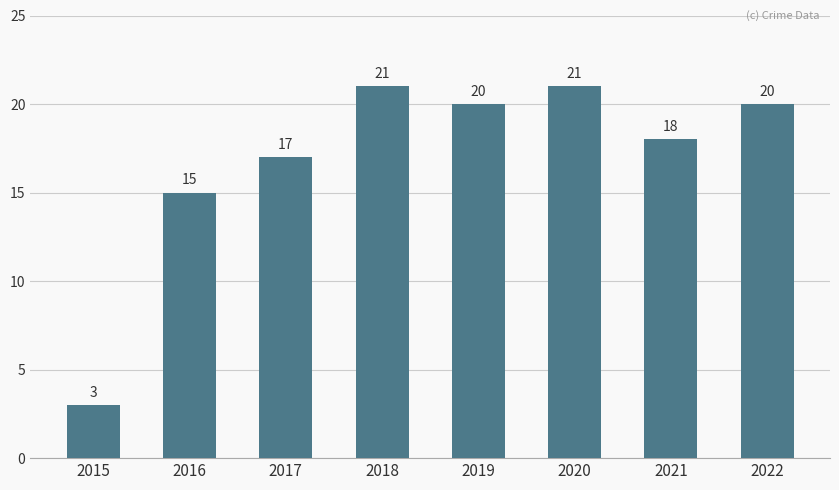

What is the greatest value displayed?

21